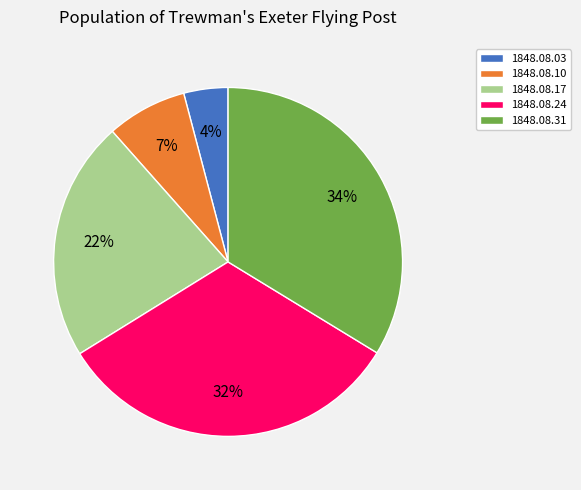

True or false: 1848.08.24 accounts for 40% of the total.

False